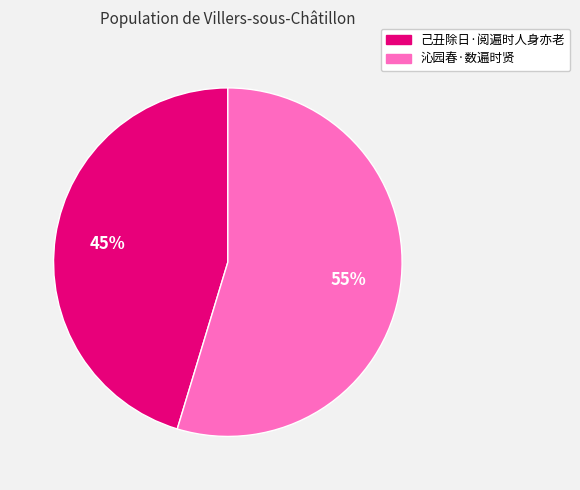

Is the sum of 沁园春·数遍时贤 and 己丑除日·阅遍时人身亦老 greater than half?

Yes